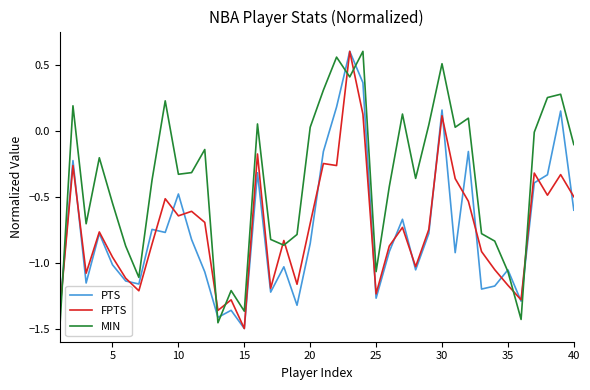

What is the difference between the maximum and second lowest values in the FPTS series?

2.0